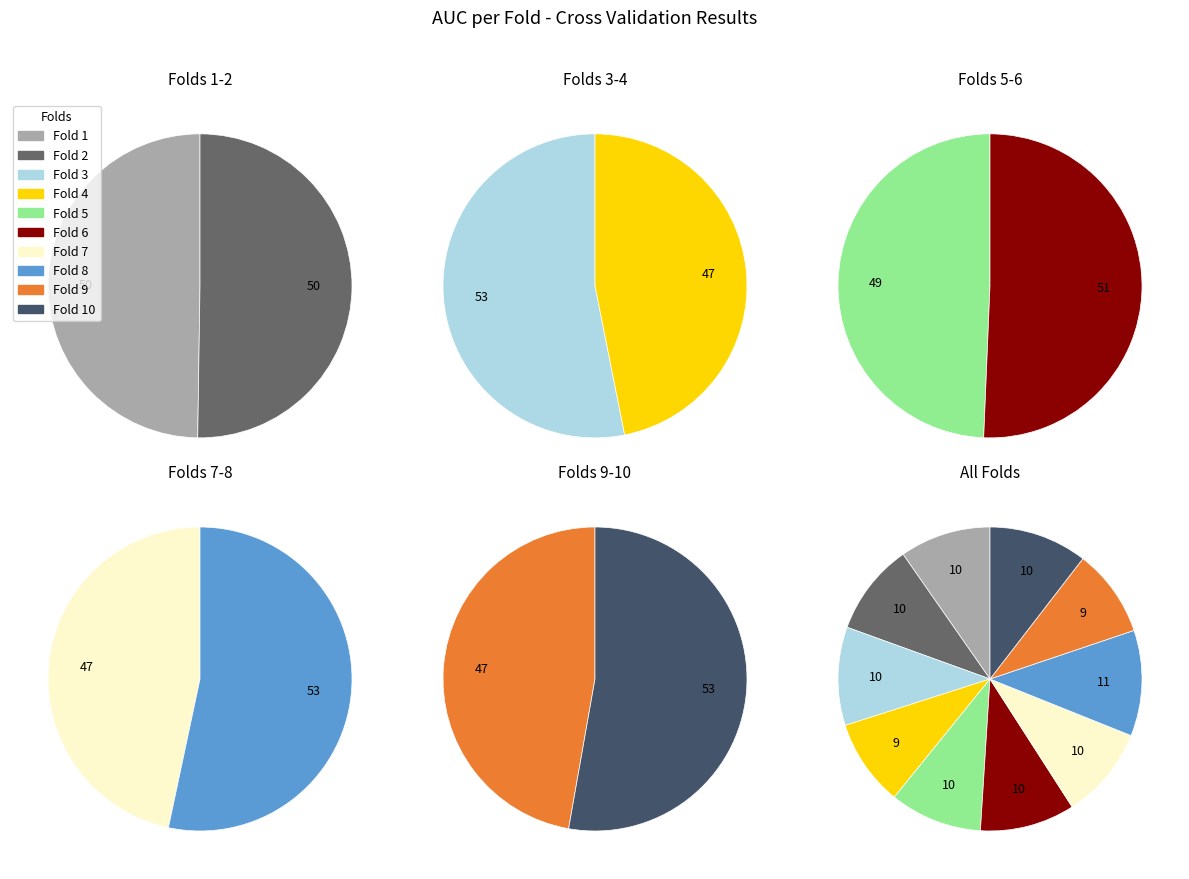

How many slices are in this pie chart?

10